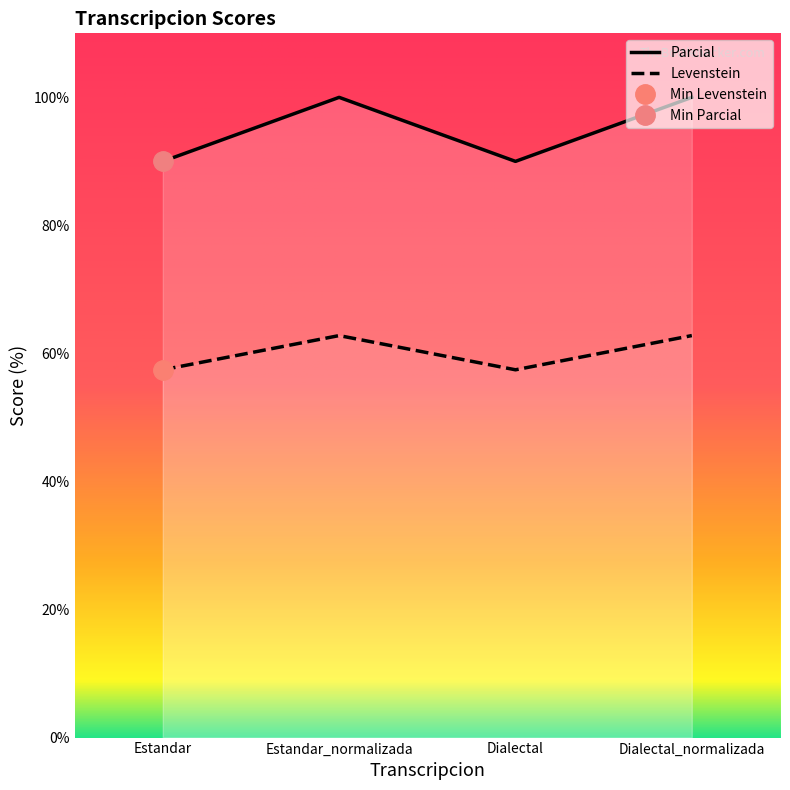

Which category has the highest value across all series?

Estandar_normalizada